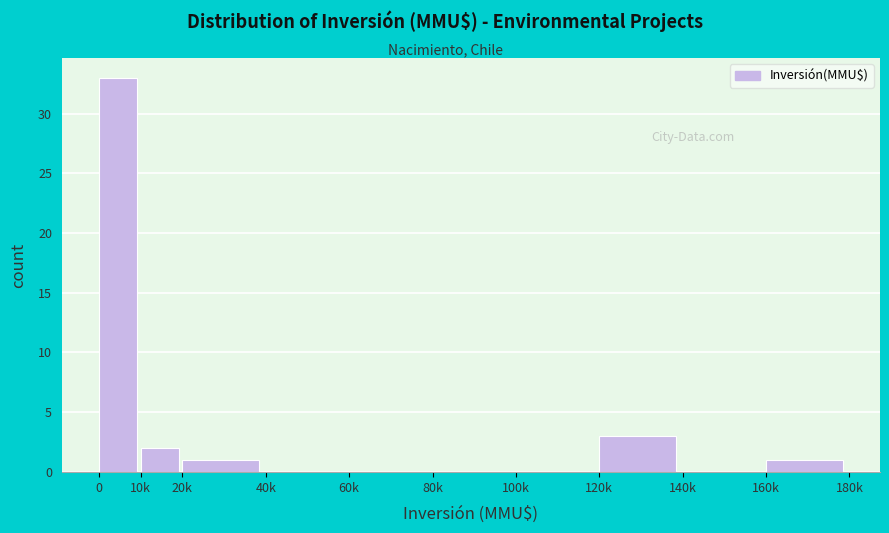

Reading left to right, what are all the values shown in this chart?

0=33	10k=2	20k=1	40k=0	60k=0	80k=0	100k=0	120k=3	140k=0	160k=1